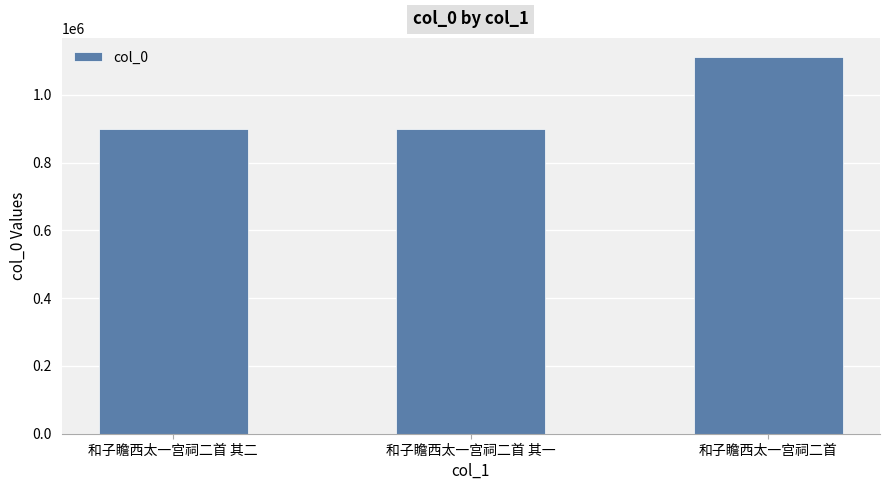

Is it true that the value at 和子瞻西太一宫祠二首 其二 is 898353?

True